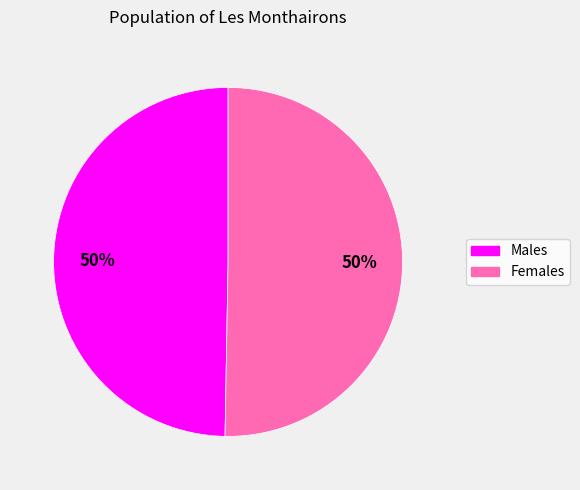

To the nearest percent, what is the average slice percentage?

50%